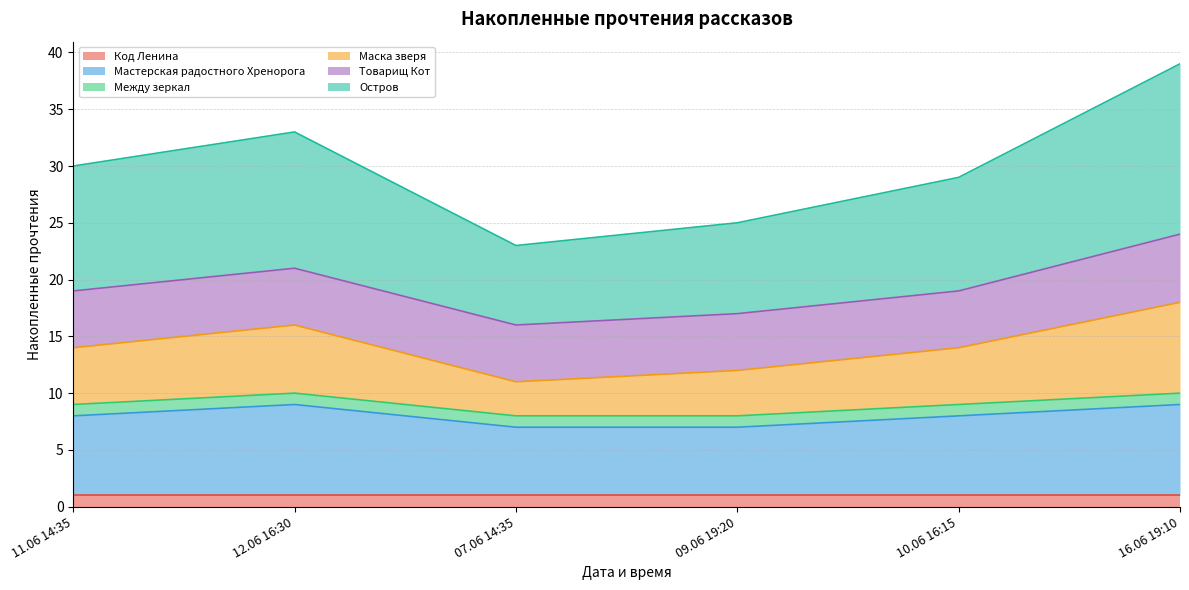

At which label does Мастерская радостного Хренорога first exceed 8?

12.06 16:30